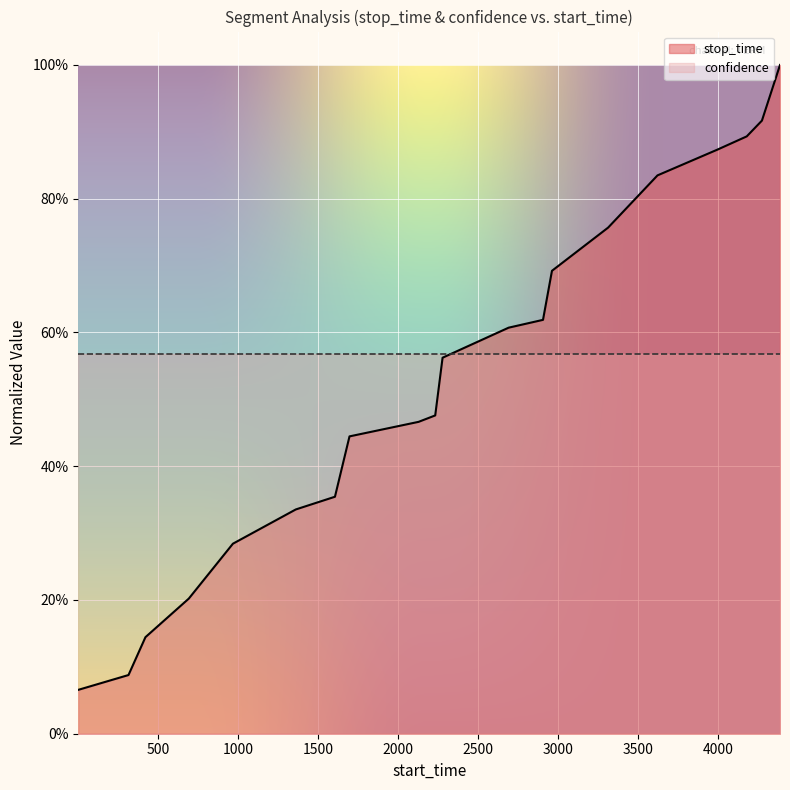

Rank the categories by value from lowest to highest.

1, 315, 421, 692, 968, 1361, 1606, 1697, 2129, 2233, 2279, 2692, 2907, 2963, 3314, 3623, 3997, 4181, 4276, 4389